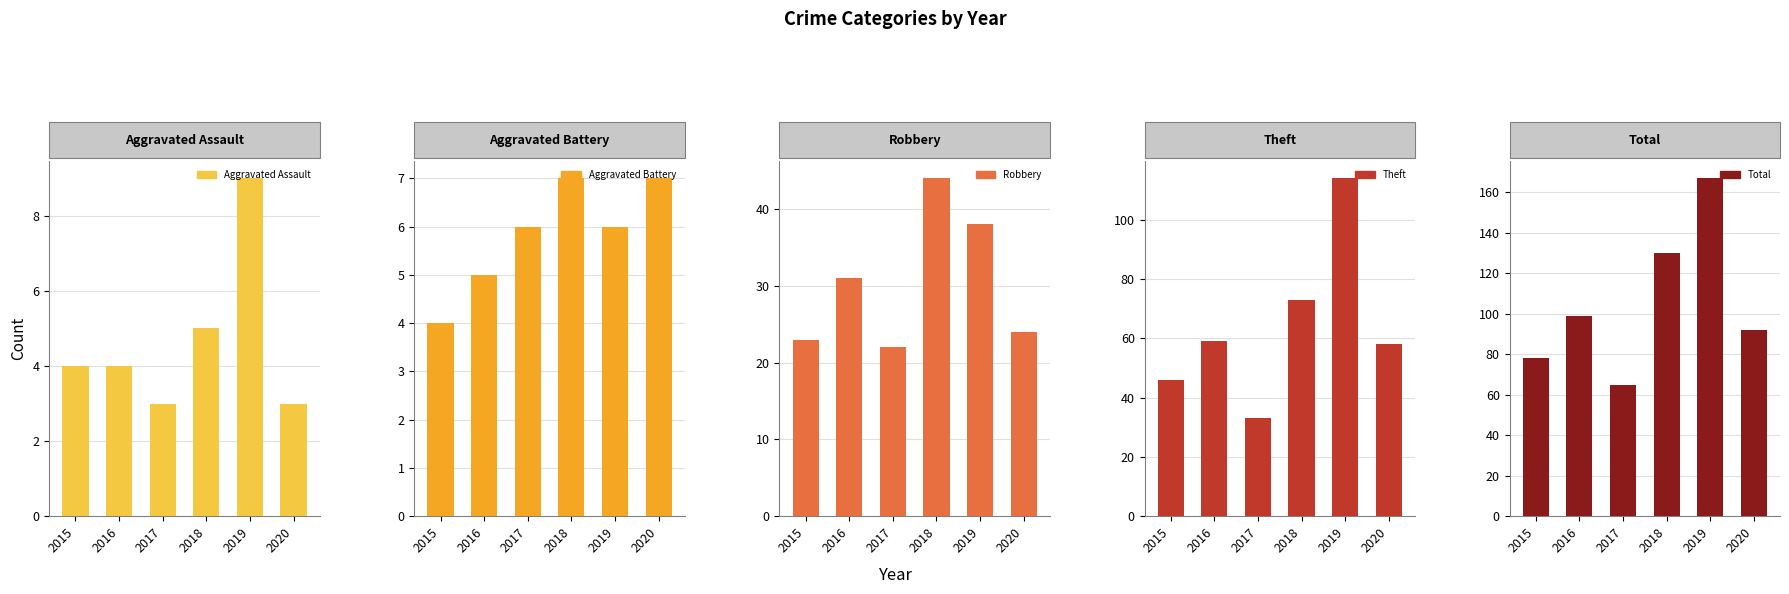

Is it true that Robbery equals 55 at 2016?

False